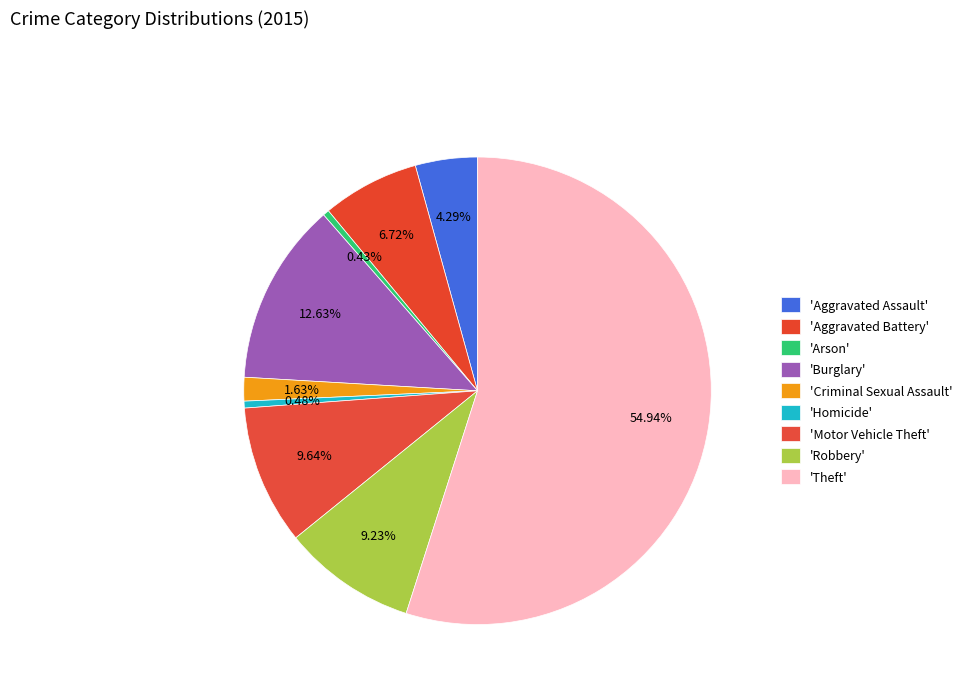

Rank the categories by value from lowest to highest.

Arson, Homicide, Criminal Sexual Assault, Aggravated Assault, Aggravated Battery, Robbery, Motor Vehicle Theft, Burglary, Theft